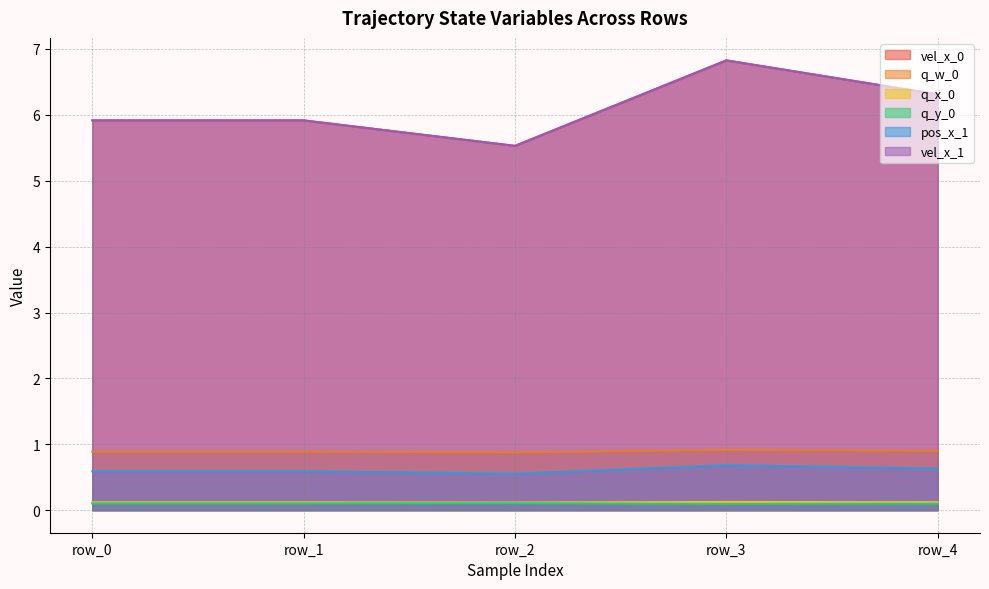

What is the difference between the highest and lowest values at row_1?

5.8